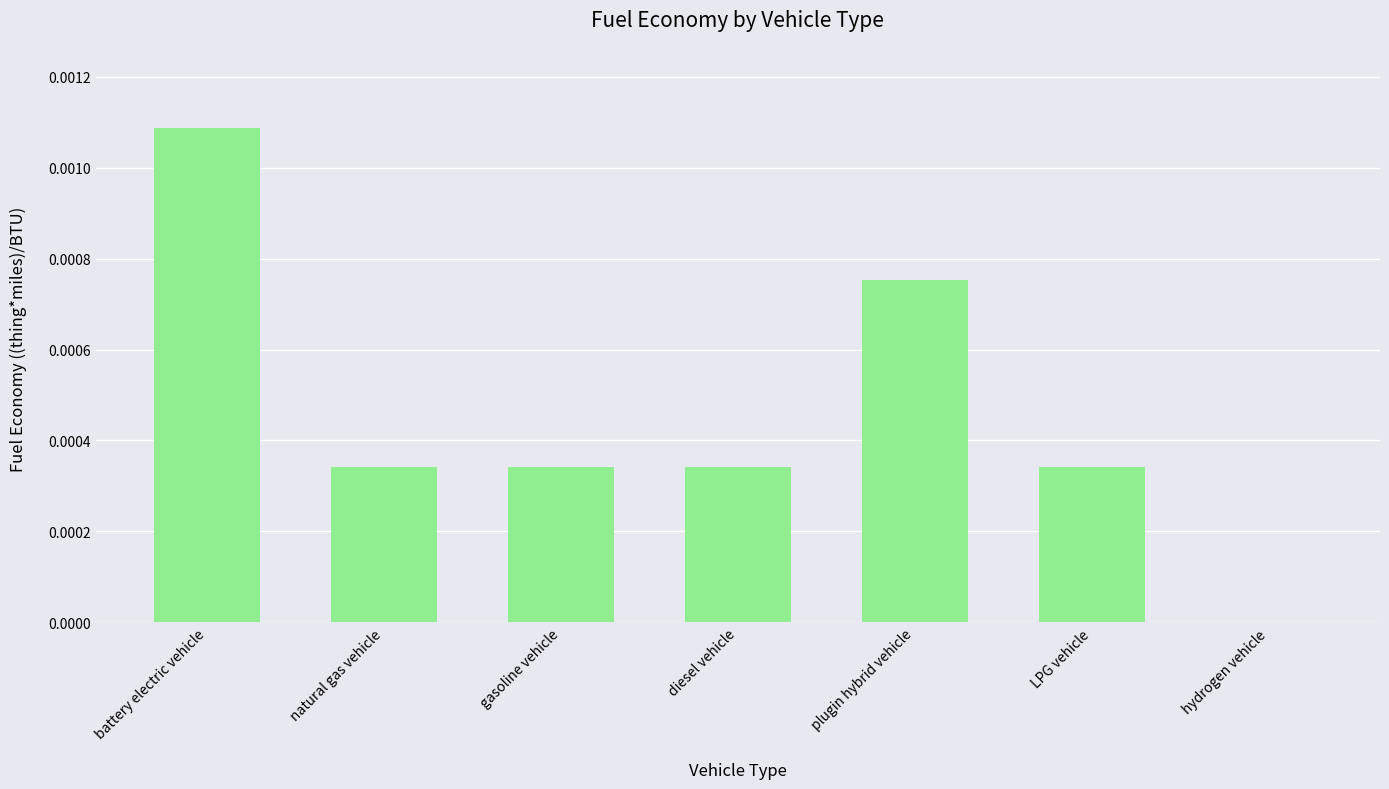

Is it true that the value at diesel vehicle is 0.0?

True